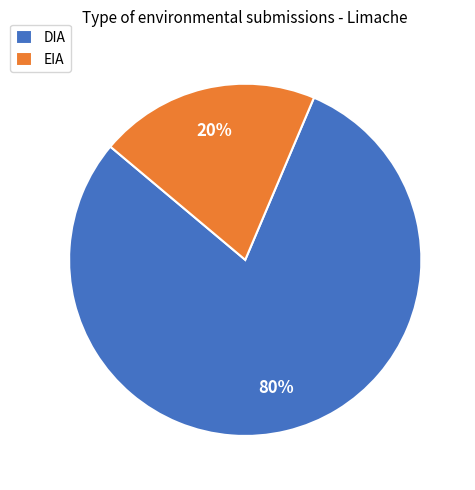

Do DIA and EIA together represent more than half of the pie?

Yes